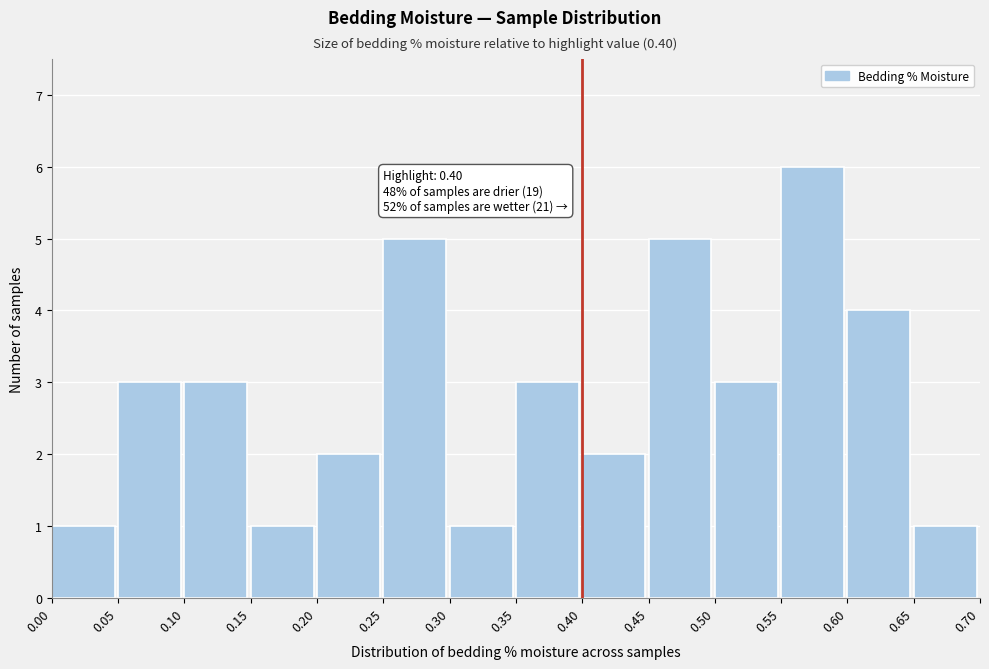

Over which range of the x-axis is the bar tallest?

0.55 to 0.60